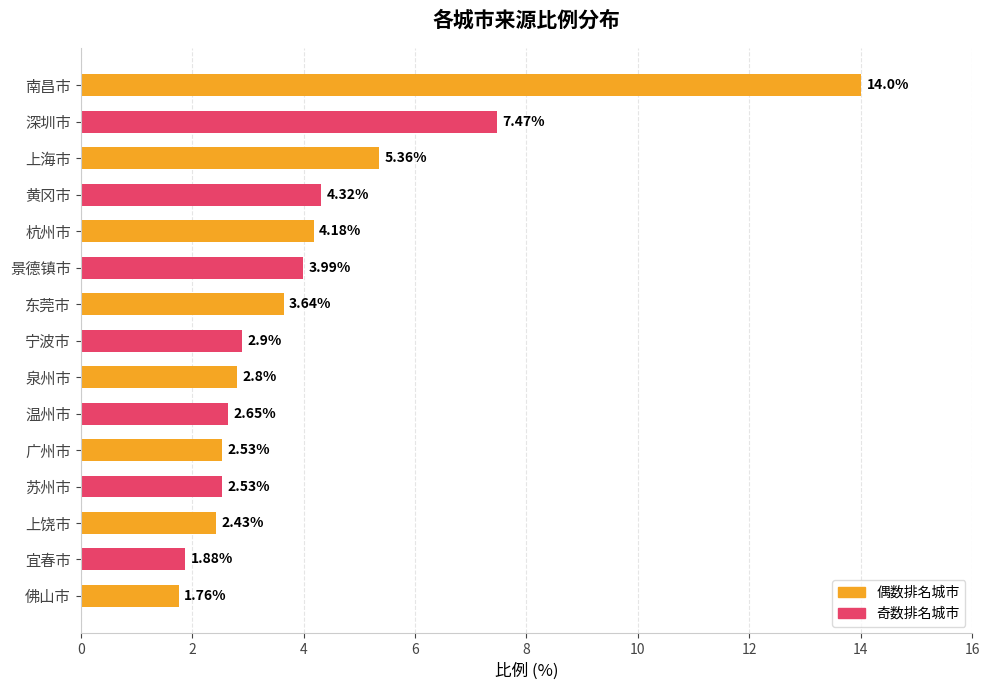

How many data points does each series have?

15